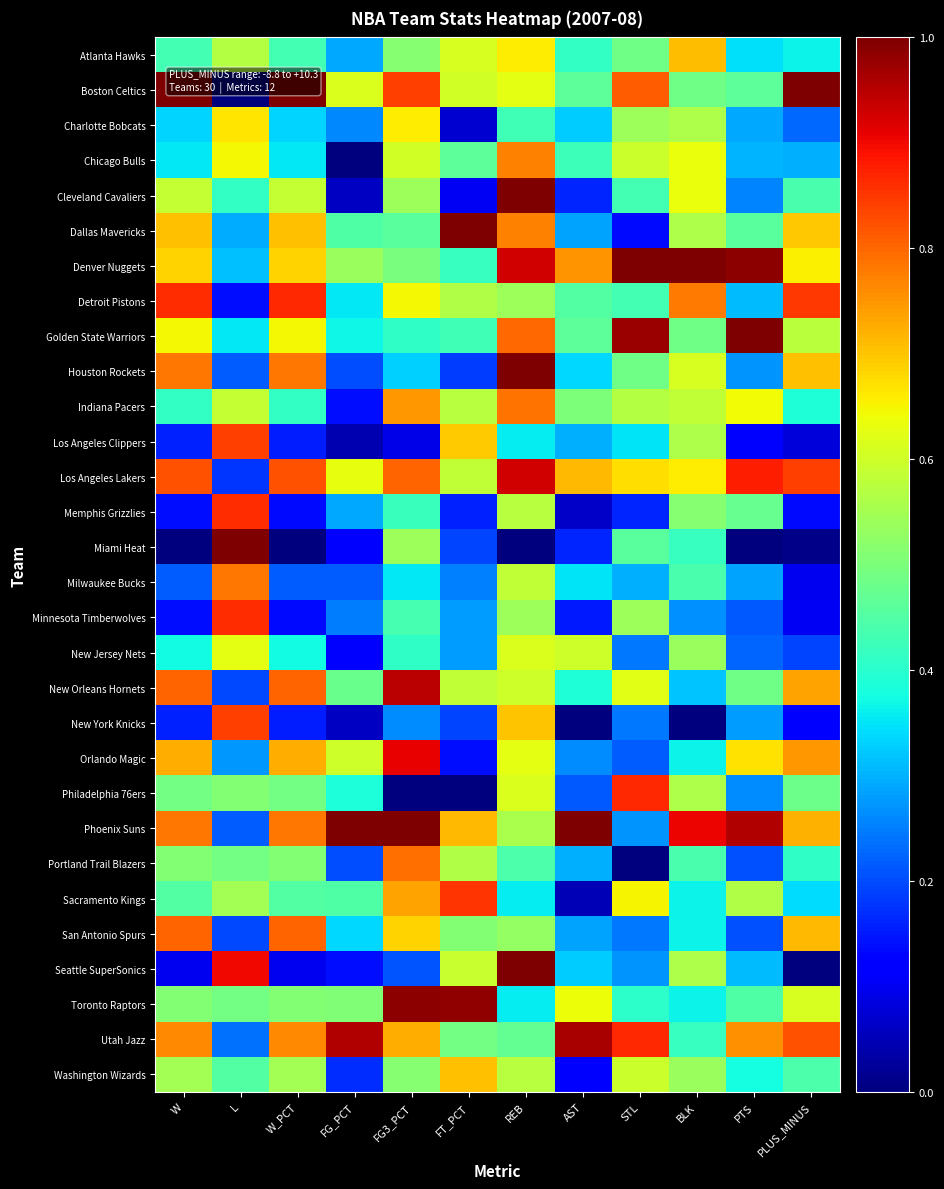

Between AST and W_PCT, which is larger?

W_PCT